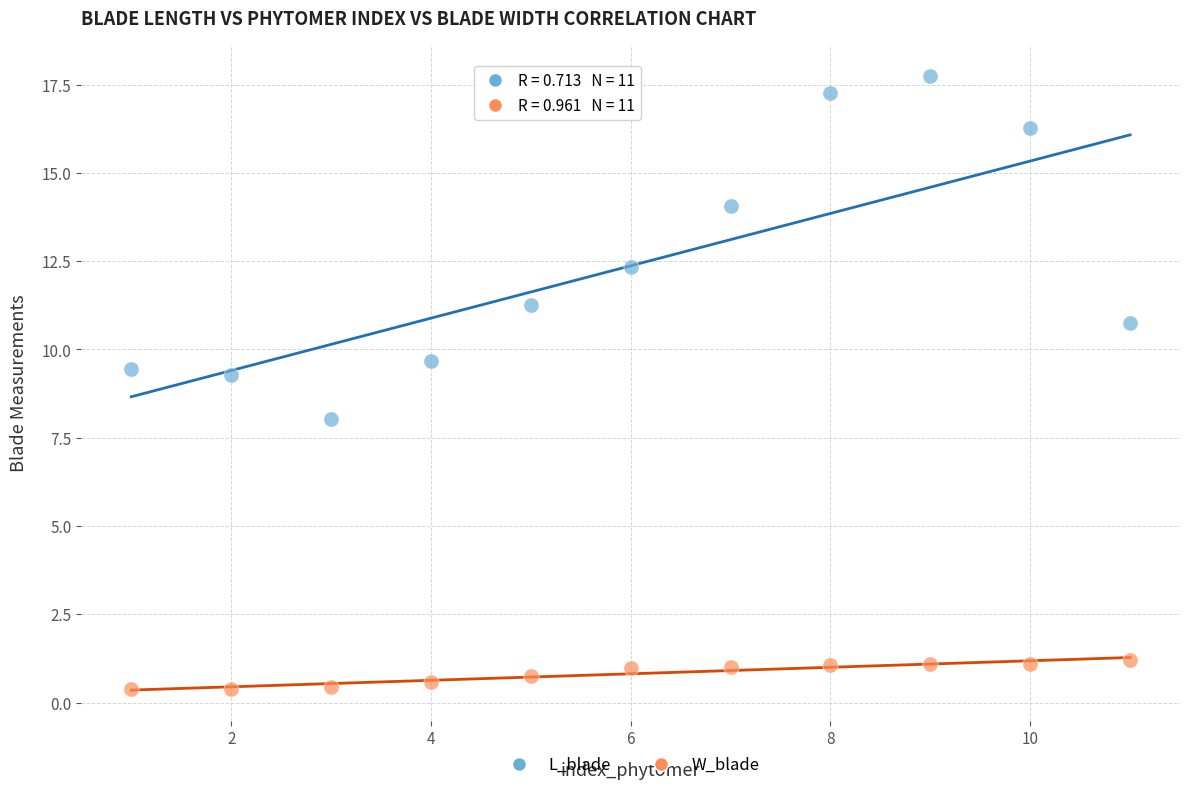

Which series has the widest spread of Y values?

L_blade